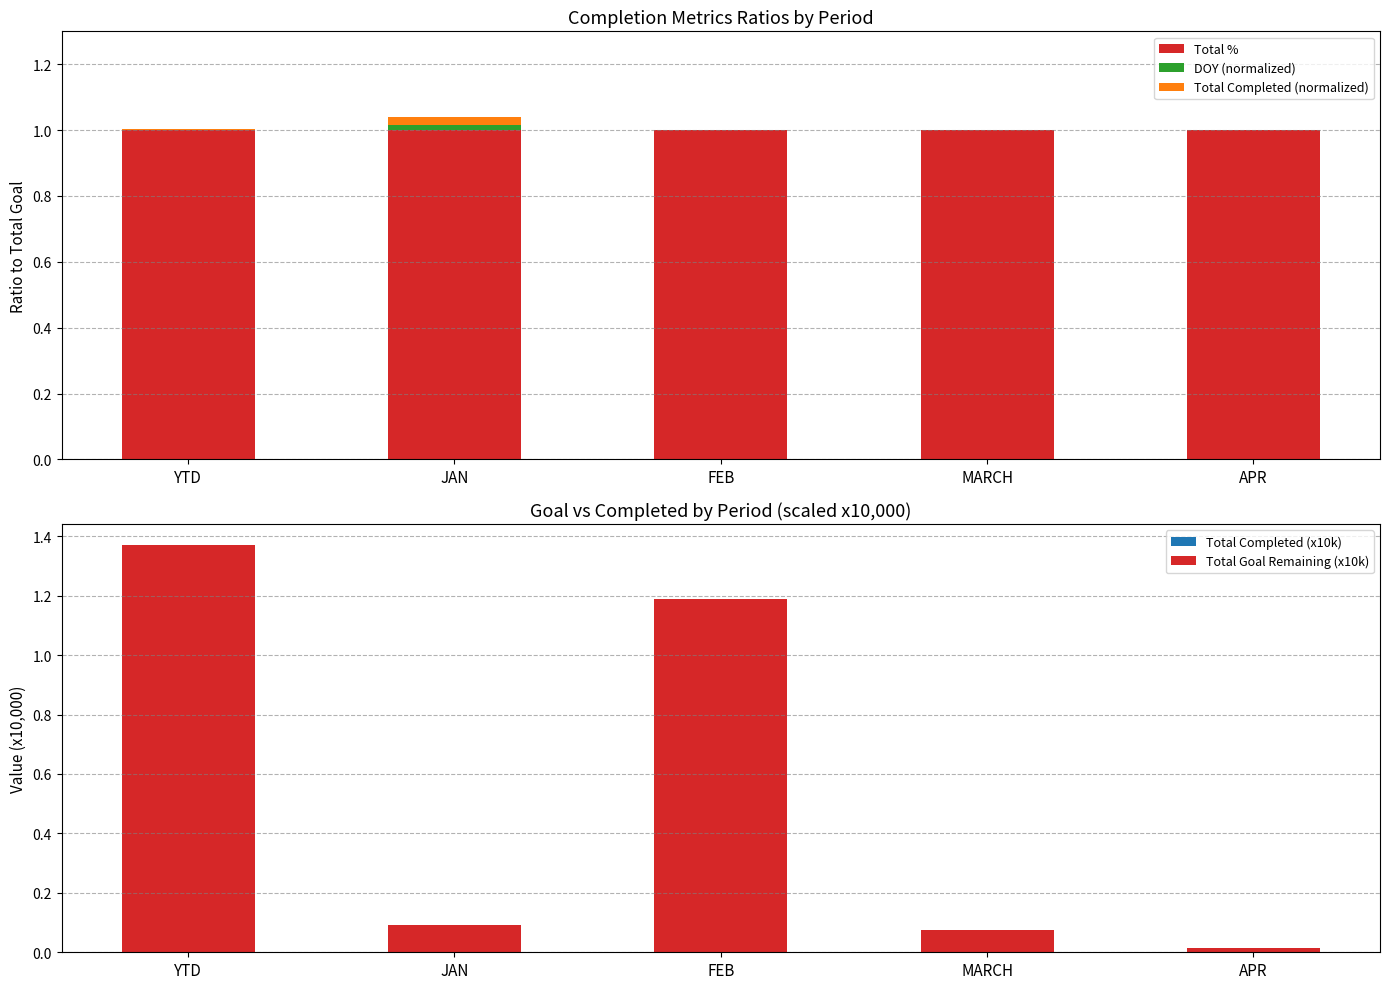

Reading left to right, list all the values displayed in this chart.

Total %: 1.0	1.0	1.0	1.0	1.0
DOY (normalized): 0.0	0.0	0.0	0.0	0.0
Total Completed (normalized): 0.0	0.0	0.0	0.0	0.0
Total Completed (x10k): 0.0	0.0	0.0	0.0	0.0
Total Goal Remaining (x10k): 1.4	0.1	1.2	0.1	0.0